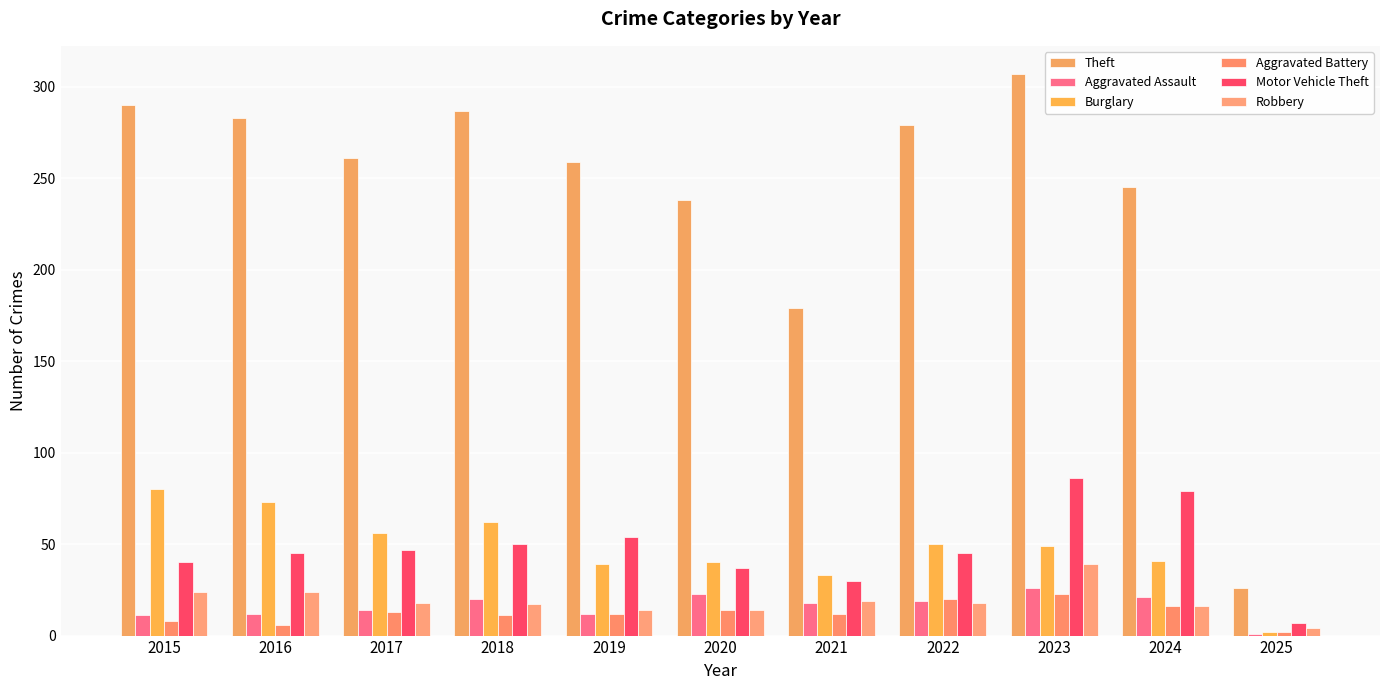

Rank the categories by Motor Vehicle Theft value from lowest to highest.

2025, 2021, 2020, 2015, 2016, 2022, 2017, 2018, 2019, 2024, 2023